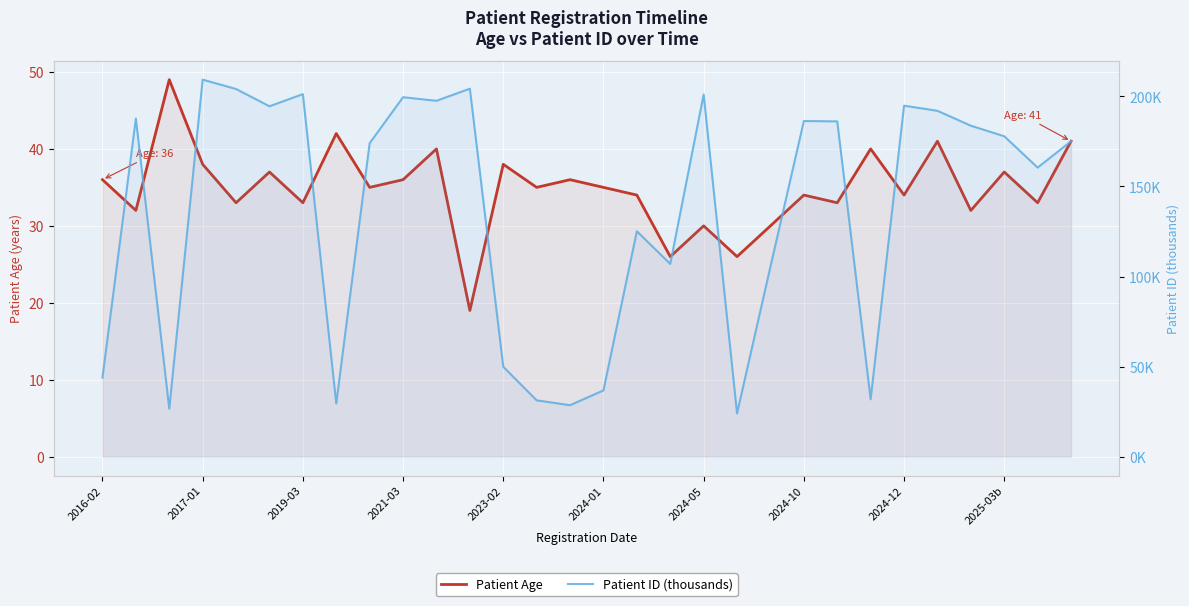

How many times do Patient Age and Patient ID (thousands) cross each other?

10